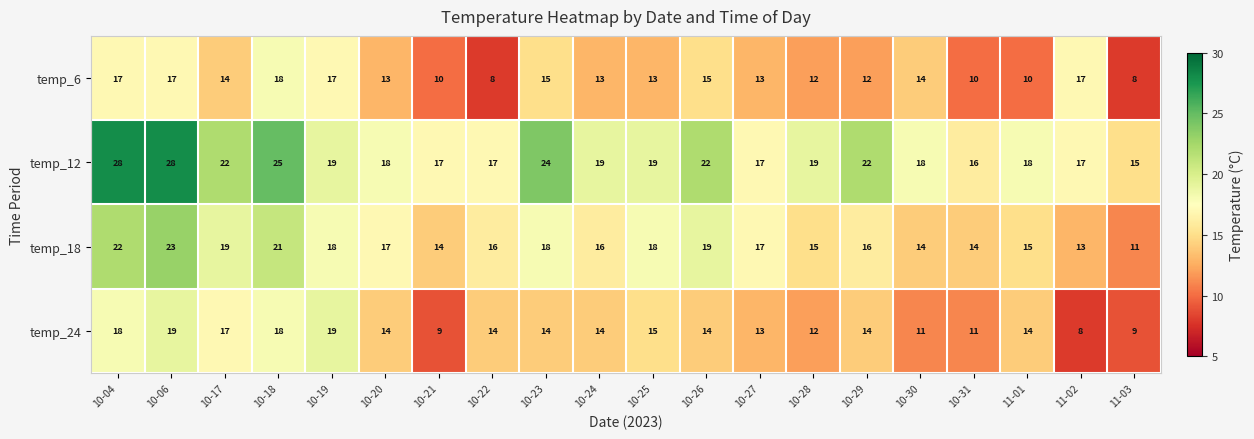

What is the spread (max minus min) of values at 11-03?

7